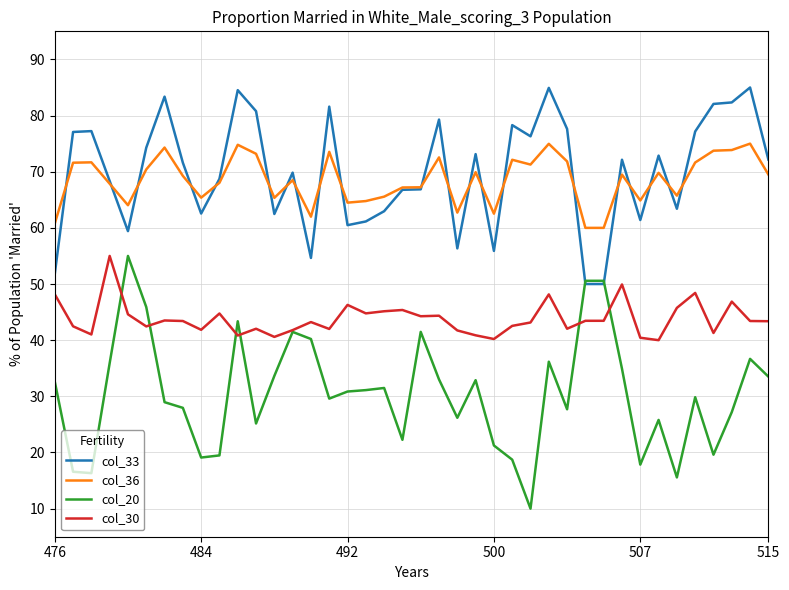

True or false: col_33 has more than 1 points higher than both neighbors.

True